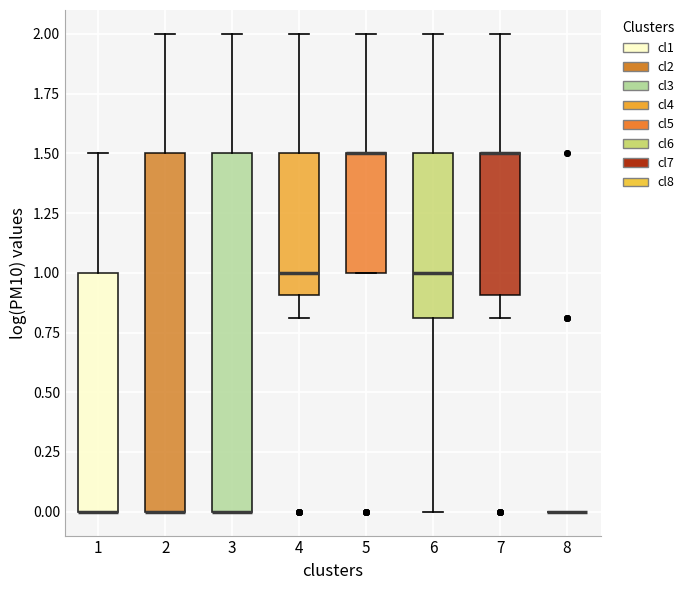

Reading left to right, transcribe this box plot: for each box, give where its median line is, the range the box spans, and where its two whiskers end, as read against the y-axis. The values are not printed on the chart, so give them approximately, as read against the axis.

1: median 0.0 (drawn on the box's lower edge), box 0.0 to 1.0, whiskers 0.0 to 1.5
2: median 0.0 (drawn on the box's lower edge), box 0.0 to 1.5, whiskers 0.0 to 2.0
3: median 0.0 (drawn on the box's lower edge), box 0.0 to 1.5, whiskers 0.0 to 2.0
4: median 1.0, box 0.9 to 1.5, whiskers 0.8 to 2.0
5: median 1.5 (drawn on the box's upper edge), box 1.0 to 1.5, whiskers 1.0 to 2.0
6: median 1.0, box 0.8 to 1.5, whiskers 0.0 to 2.0
7: median 1.5 (drawn on the box's upper edge), box 0.9 to 1.5, whiskers 0.8 to 2.0
8: box collapsed to a line at 0.0, whiskers 0.0 to 0.0